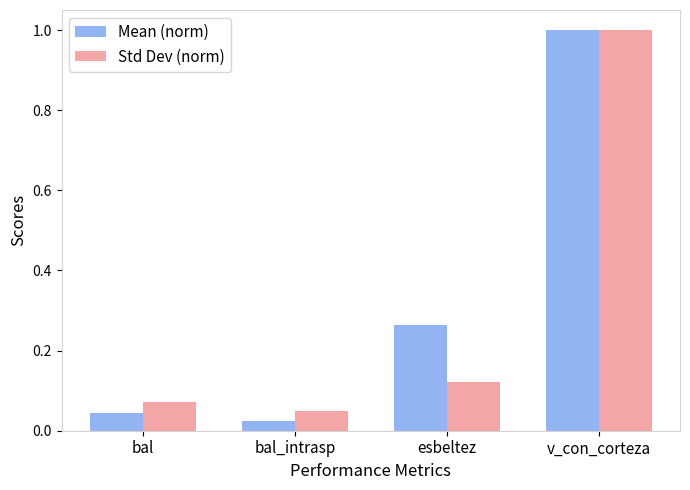

List the labels in order of Mean (norm) value, largest first.

v_con_corteza, esbeltez, bal, bal_intrasp